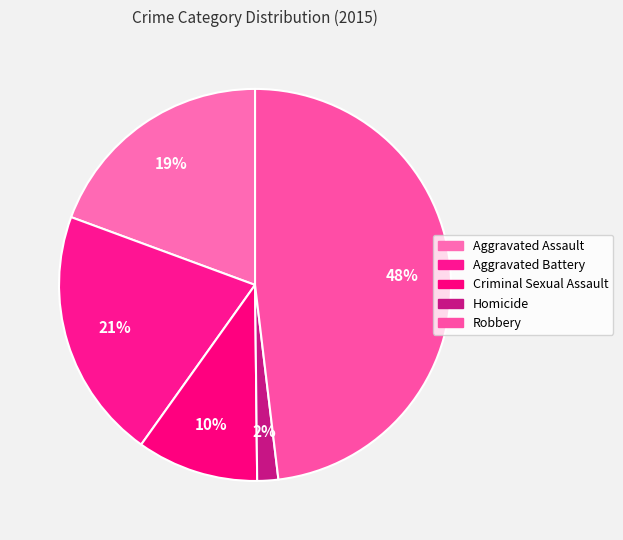

Rank the categories by value from lowest to highest.

Homicide, Criminal Sexual Assault, Aggravated Assault, Aggravated Battery, Robbery